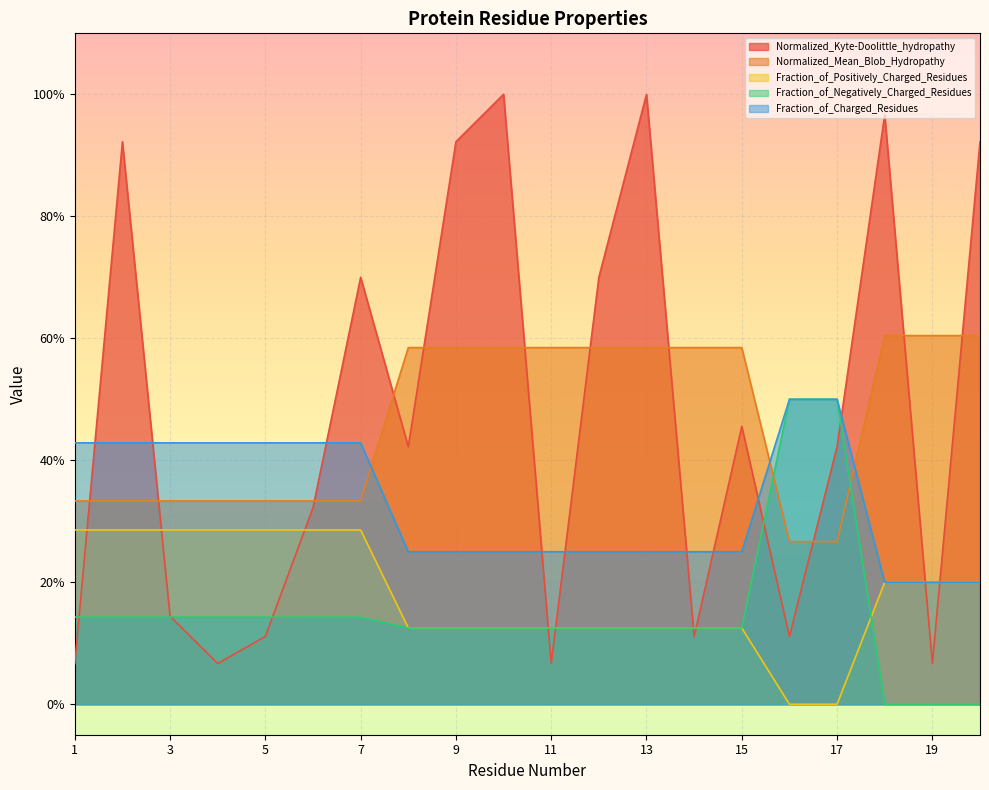

Between 9 and 20, which is larger?

9